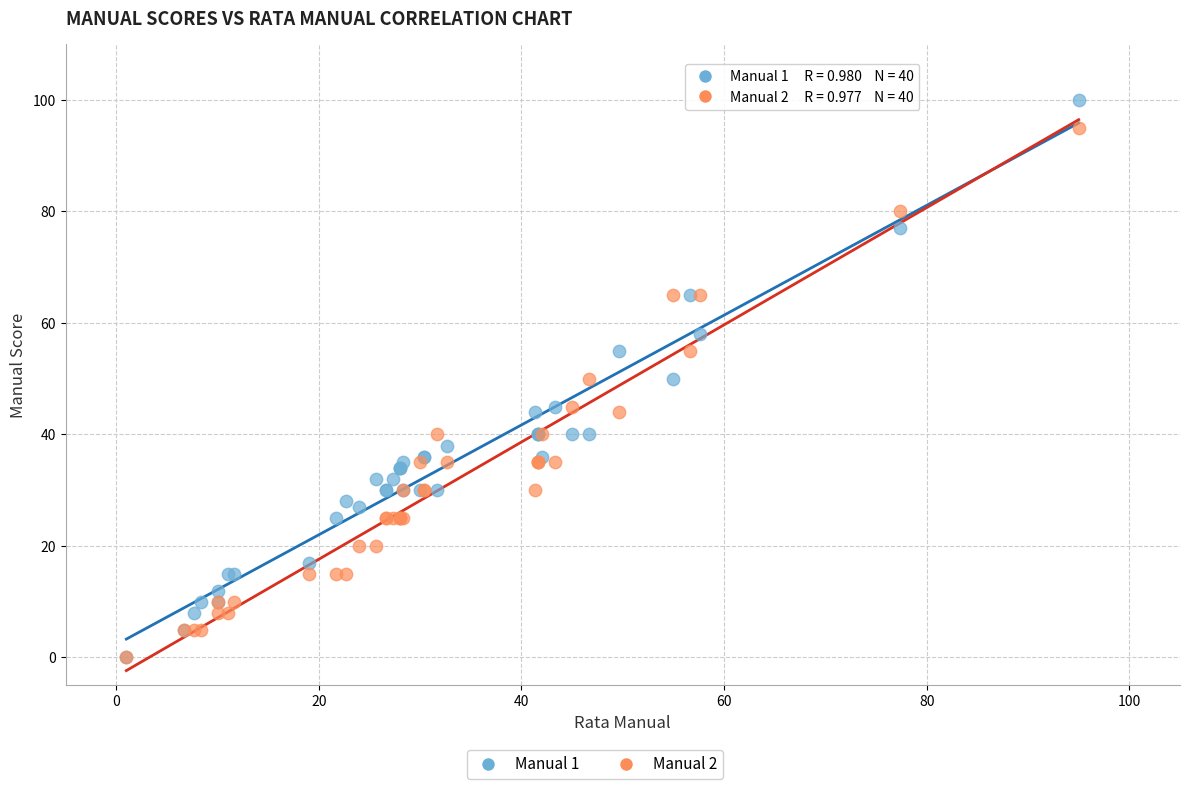

Which series has the widest spread of Y values?

Manual 1